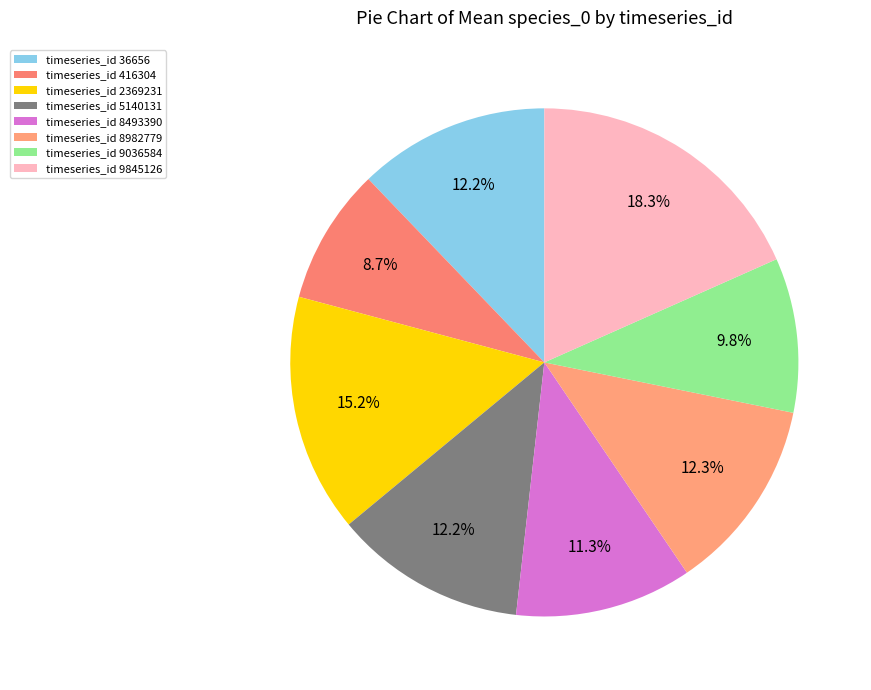

Count the number of slices in the pie.

8